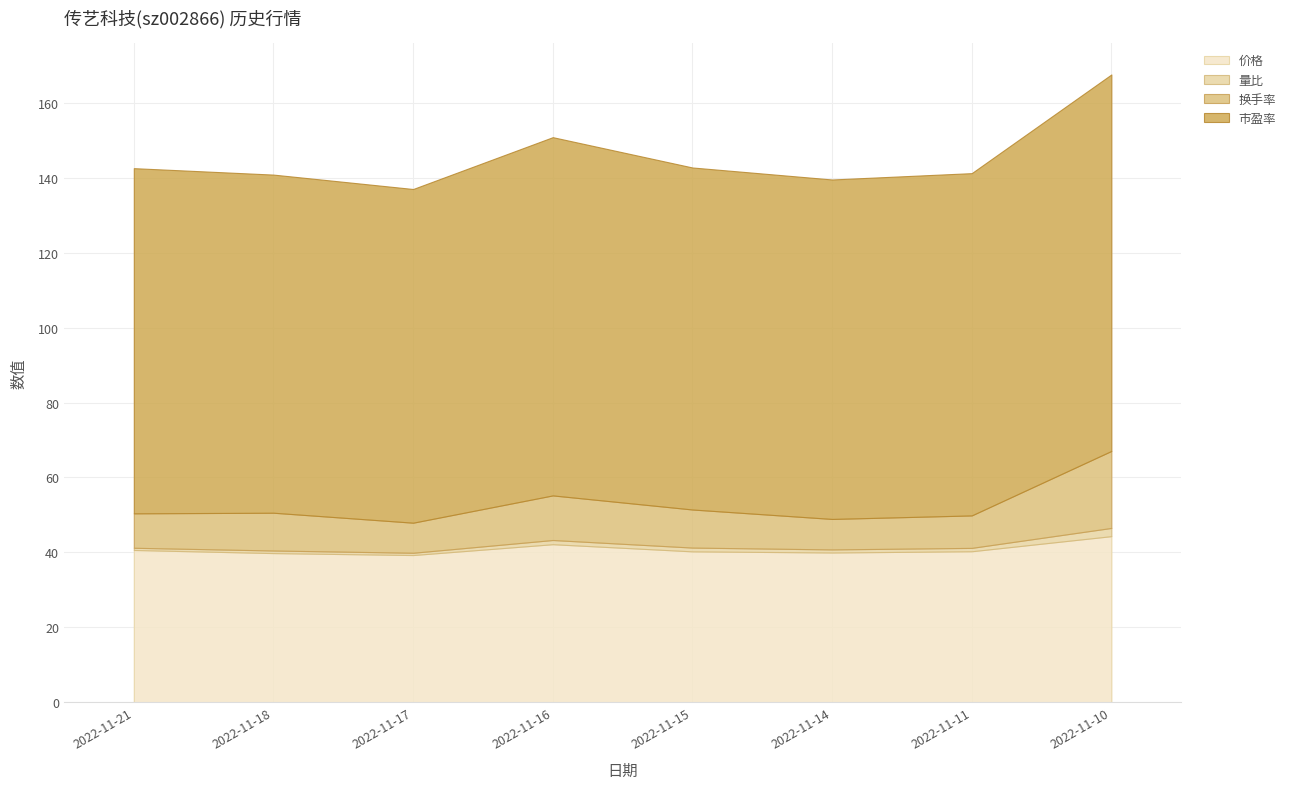

Between 2022-11-14 and 2022-11-15, which series saw the biggest shift?

换手率